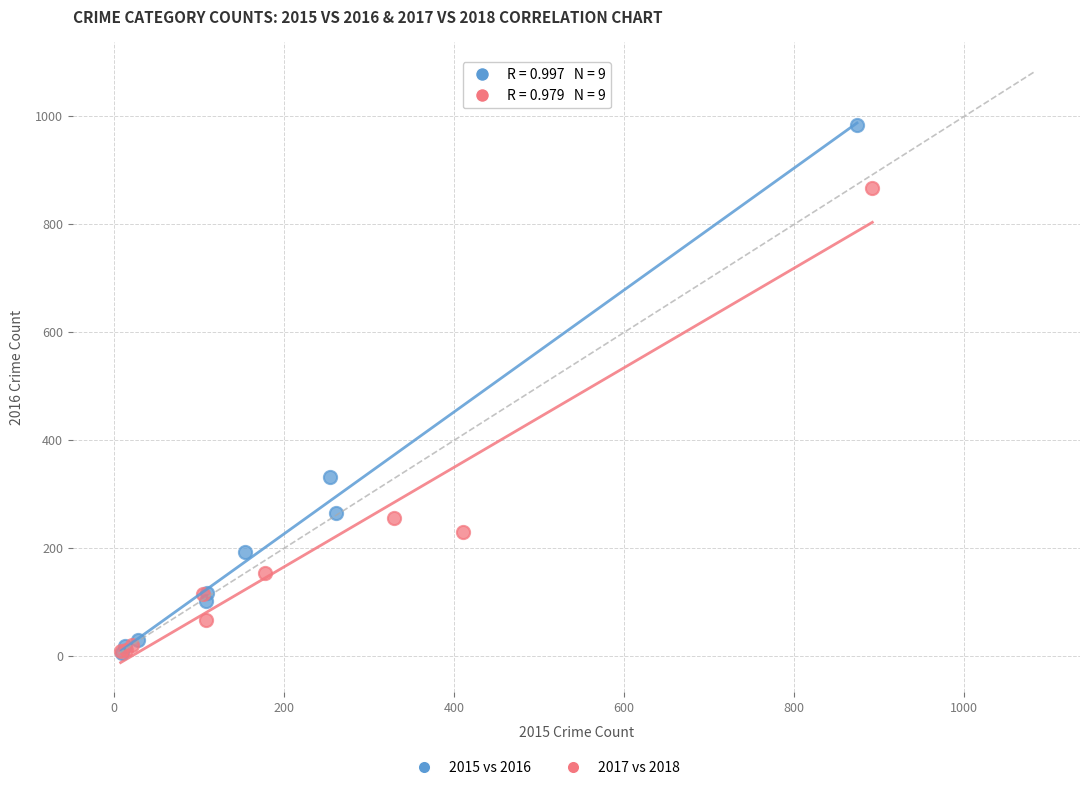

Which series has the widest spread of Y values?

2015 vs 2016